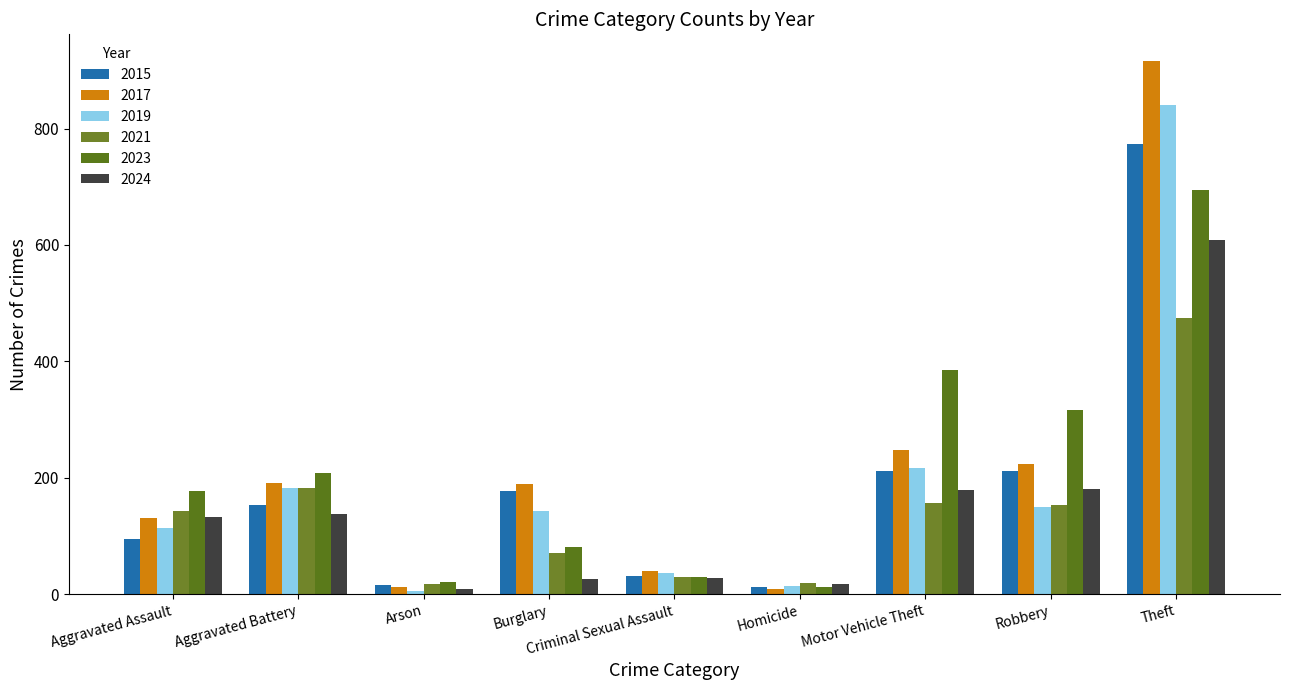

Which series has the largest range (max minus min)?

2017